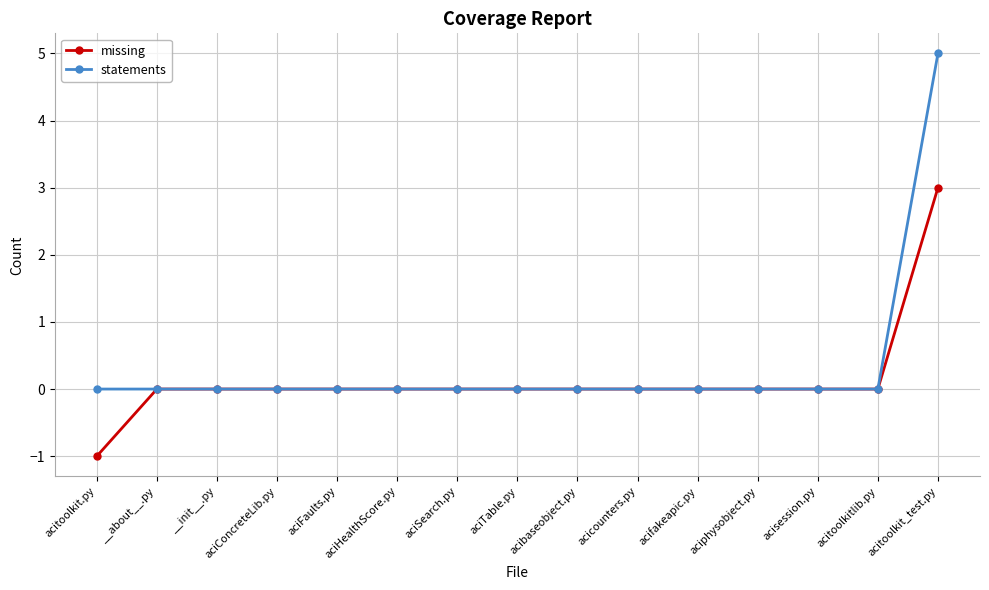

What is the maximum value shown in the chart?

5